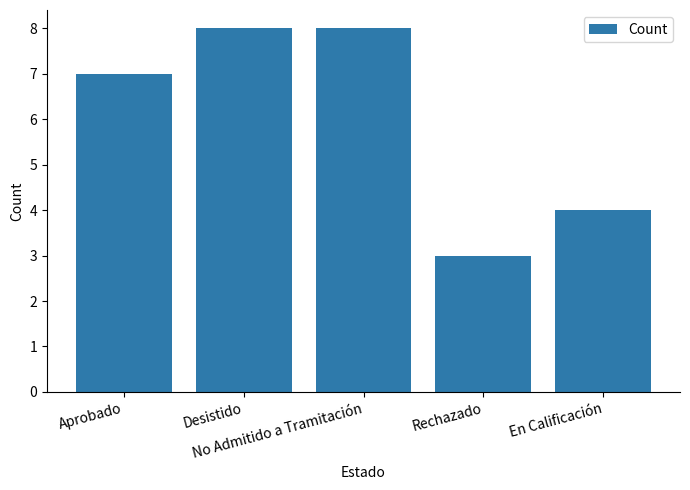

What is the average value?

6